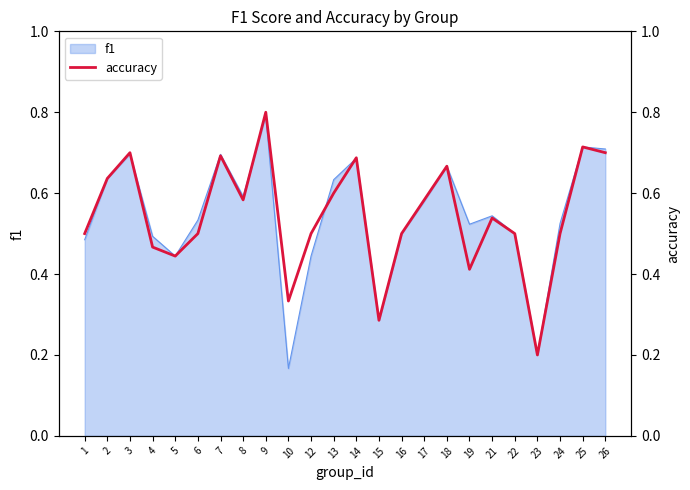

Where is f1 nearest to the value 0?

10